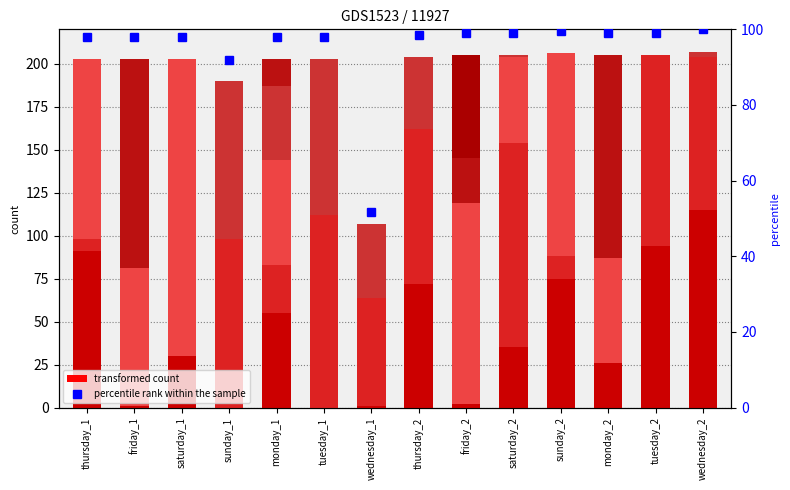

Is the value of 13:00 at sunday_1 greater than the value of 8:00 at wednesday_2?

Yes